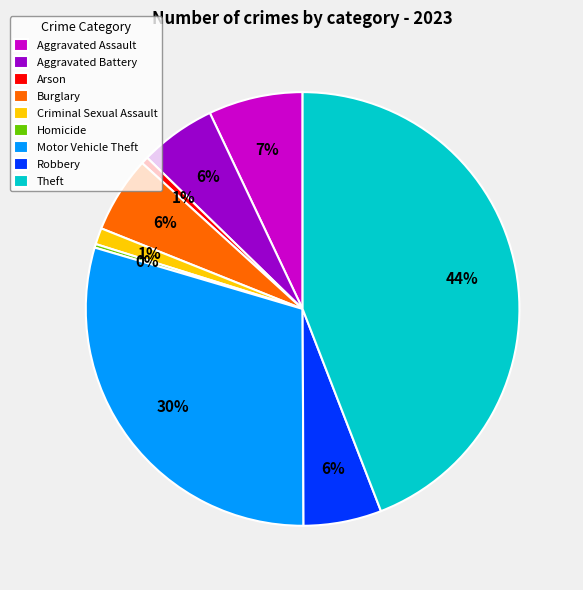

To the nearest percent, what is the difference between the Burglary and Arson slice percentages?

5%